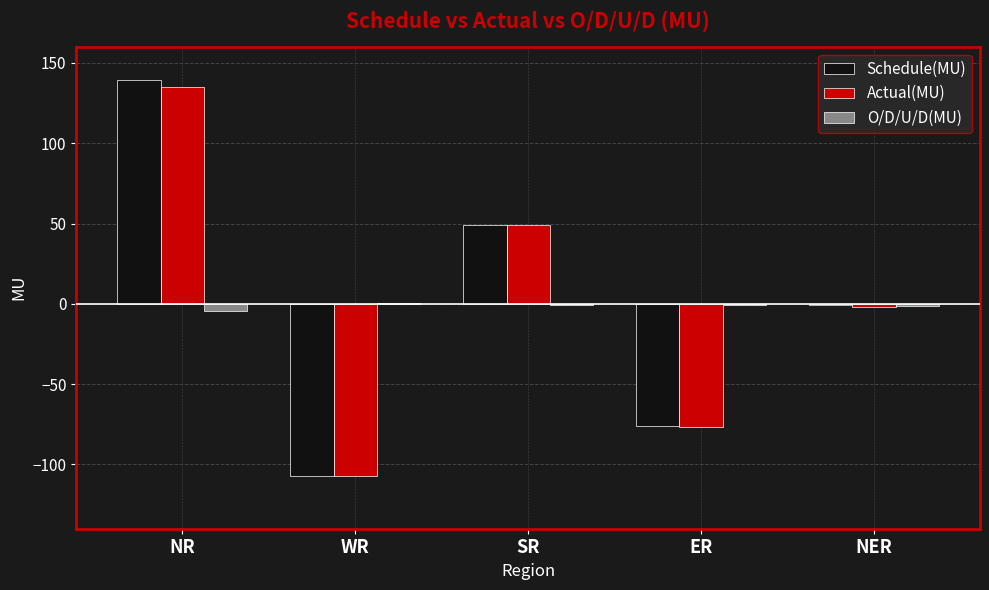

What is the difference between the Schedule(MU) values at WR and NER?

106.3